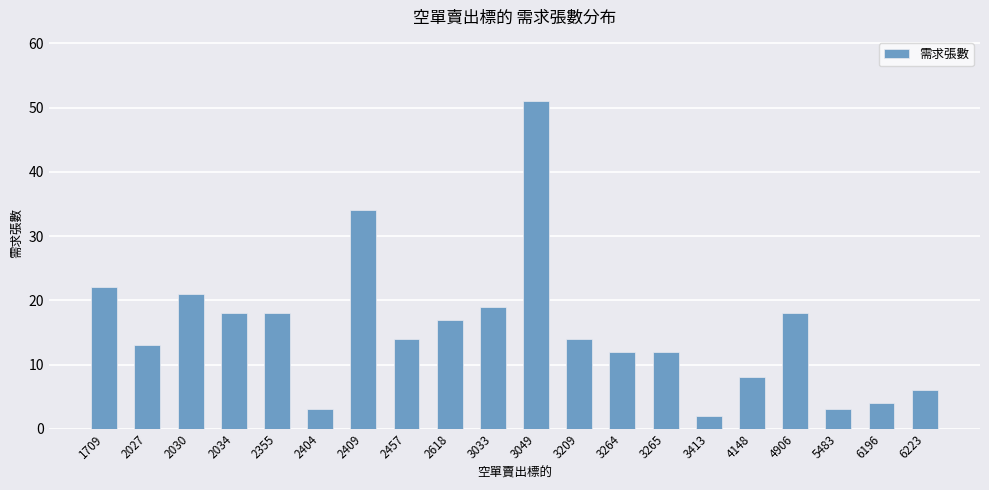

Is it true that the value at 2034 is 30?

False